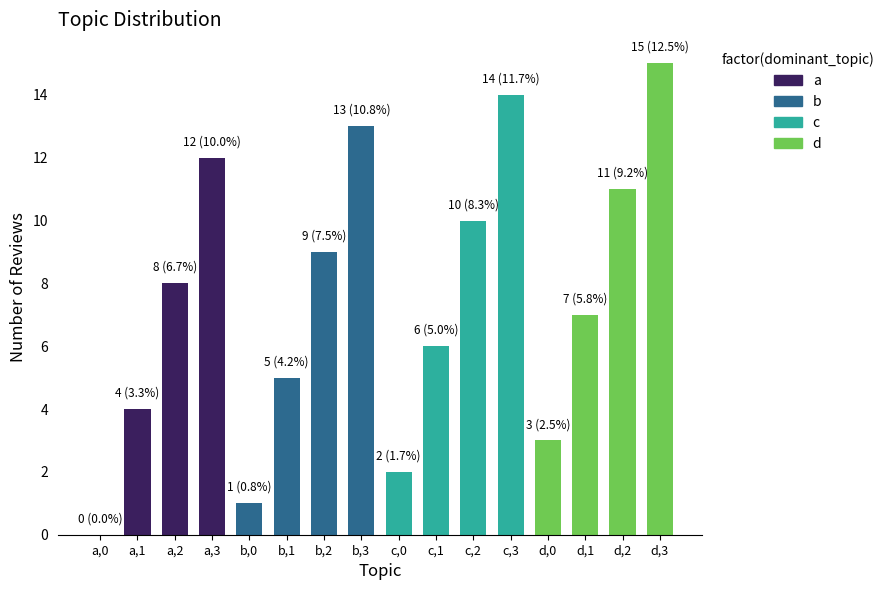

How many distinct data groups are displayed?

1